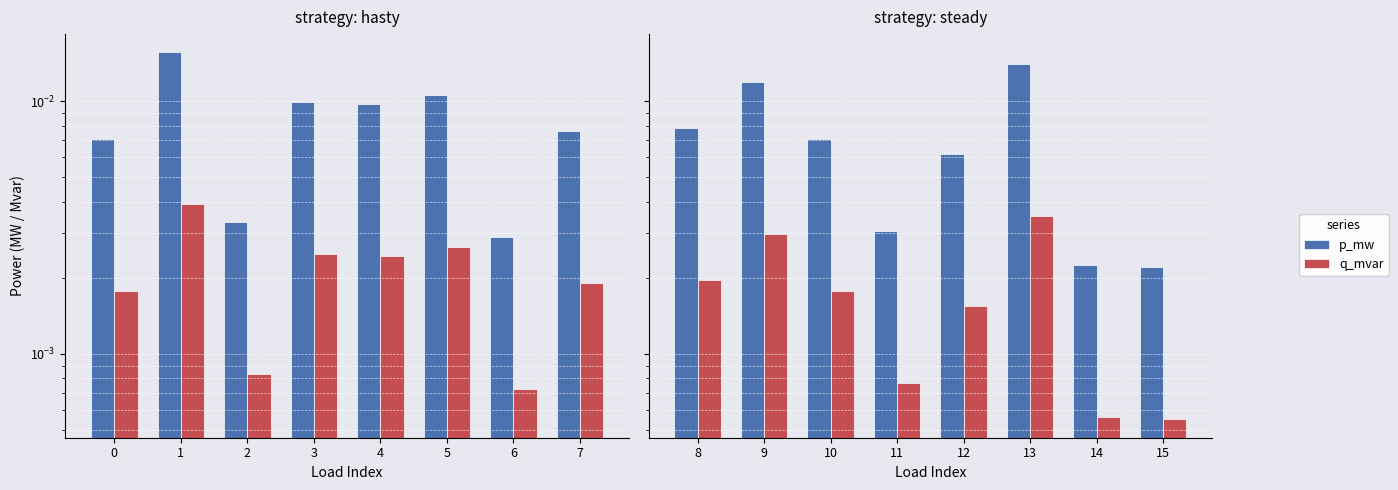

The value of q_mvar at 15 is 0.0. True or false?

False